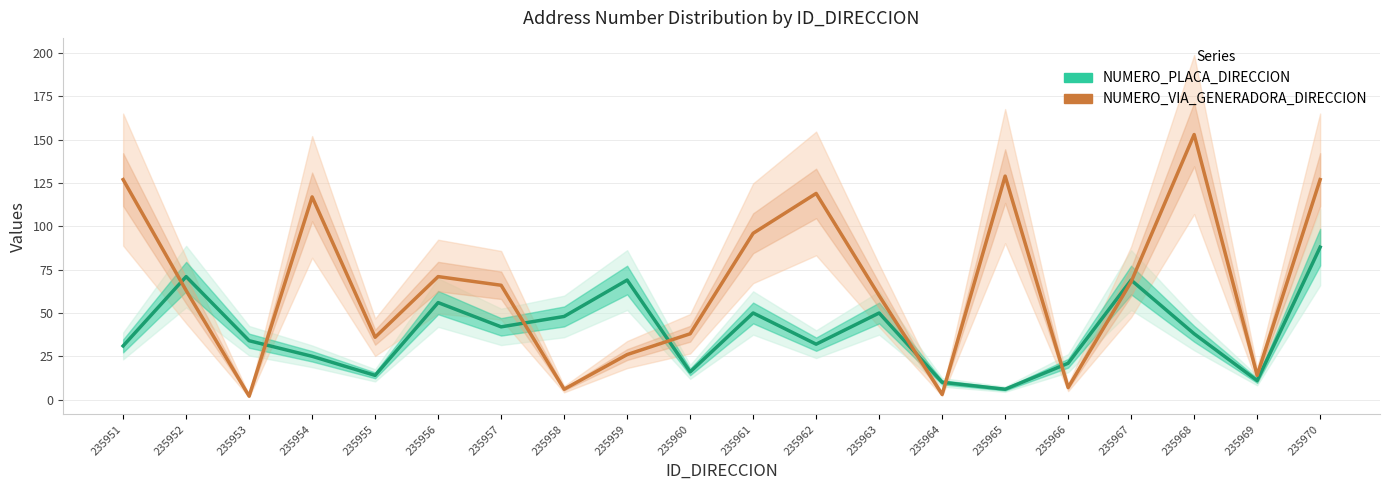

What is the value of the NUMERO_PLACA_DIRECCION point at the 11th from the left?

50